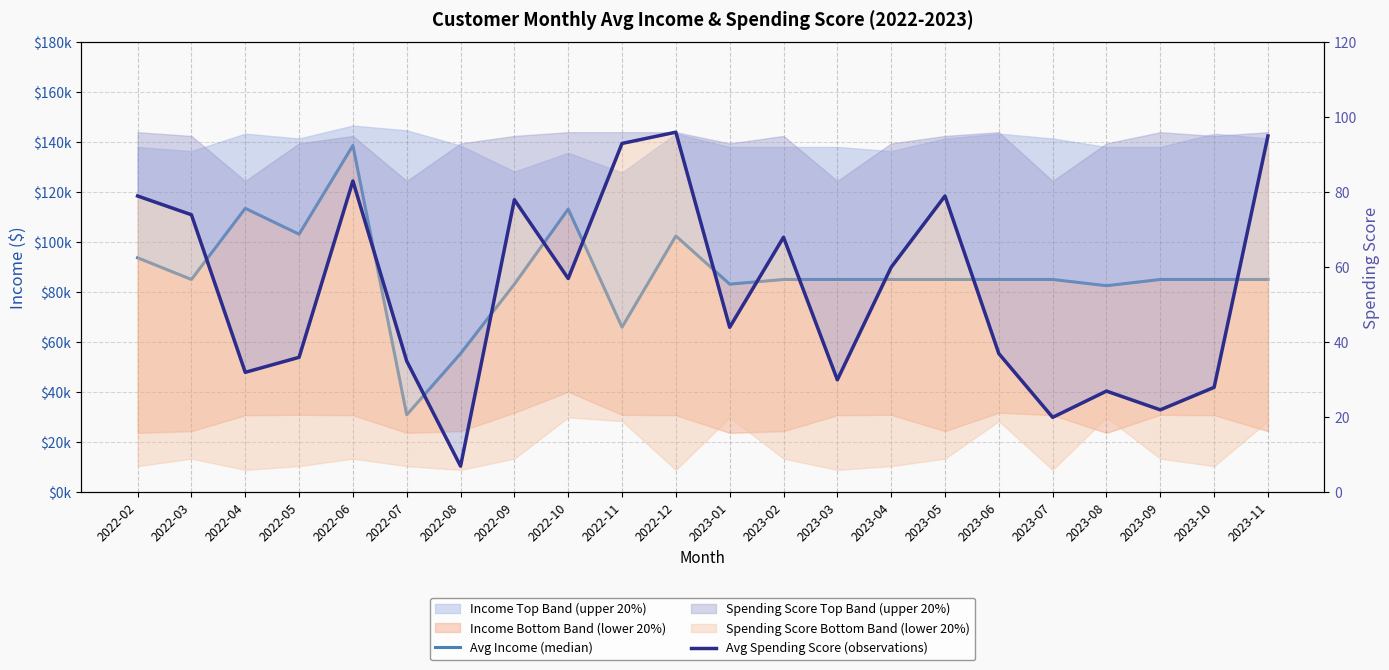

Between 2023-01 and 2022-05, which is larger?

2022-05